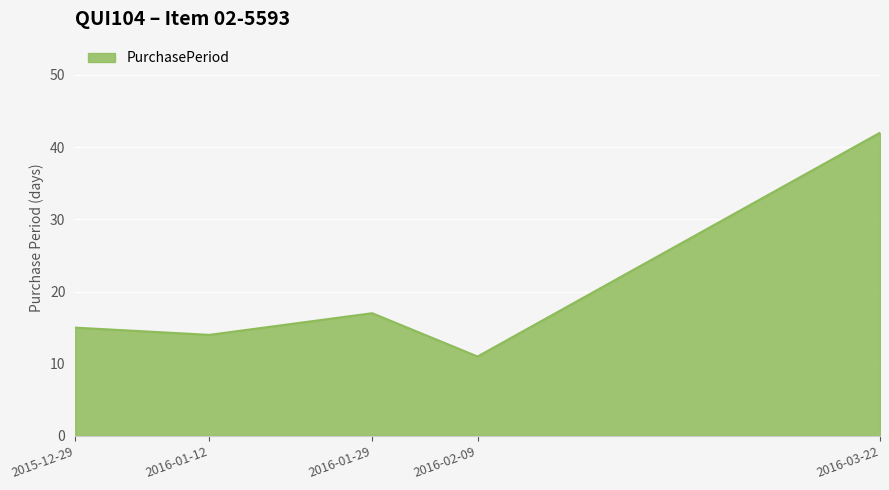

What is the minimum value shown in the chart?

11